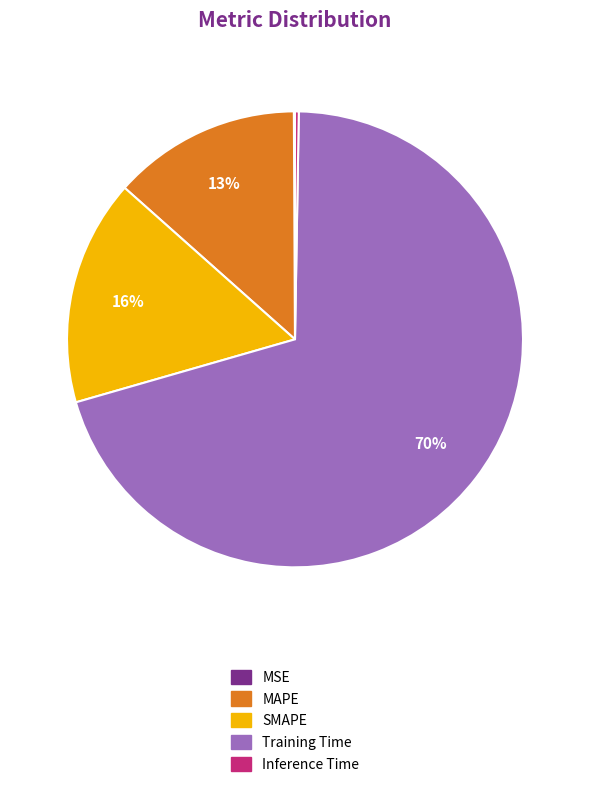

To the nearest percent, what portion does MAPE represent?

13%